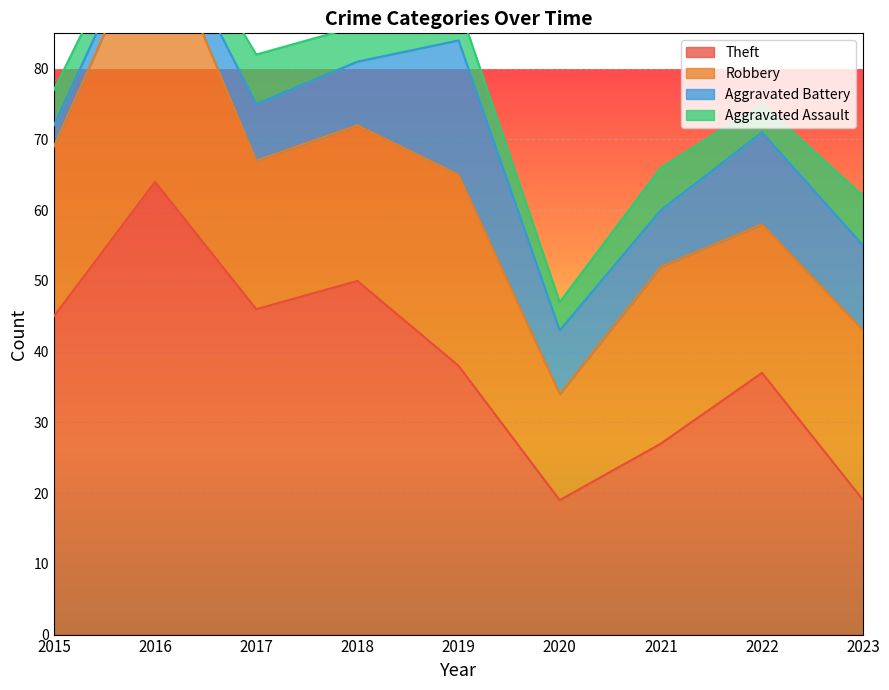

The Theft series shows 36 at 2021. True or false?

False